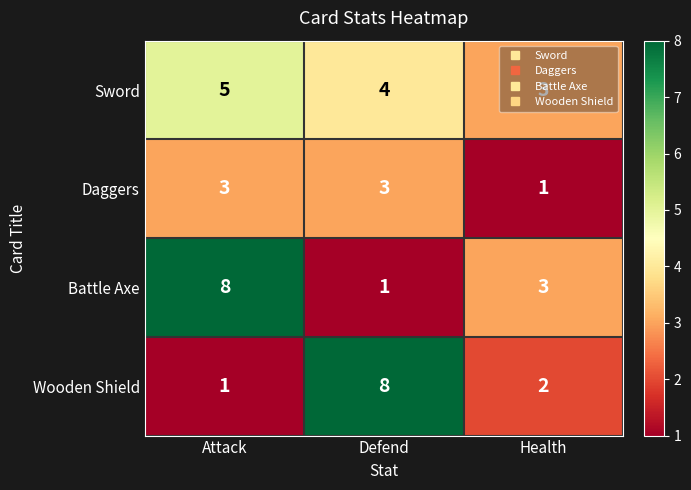

What is the sum of the Daggers values at Attack and Defend?

6